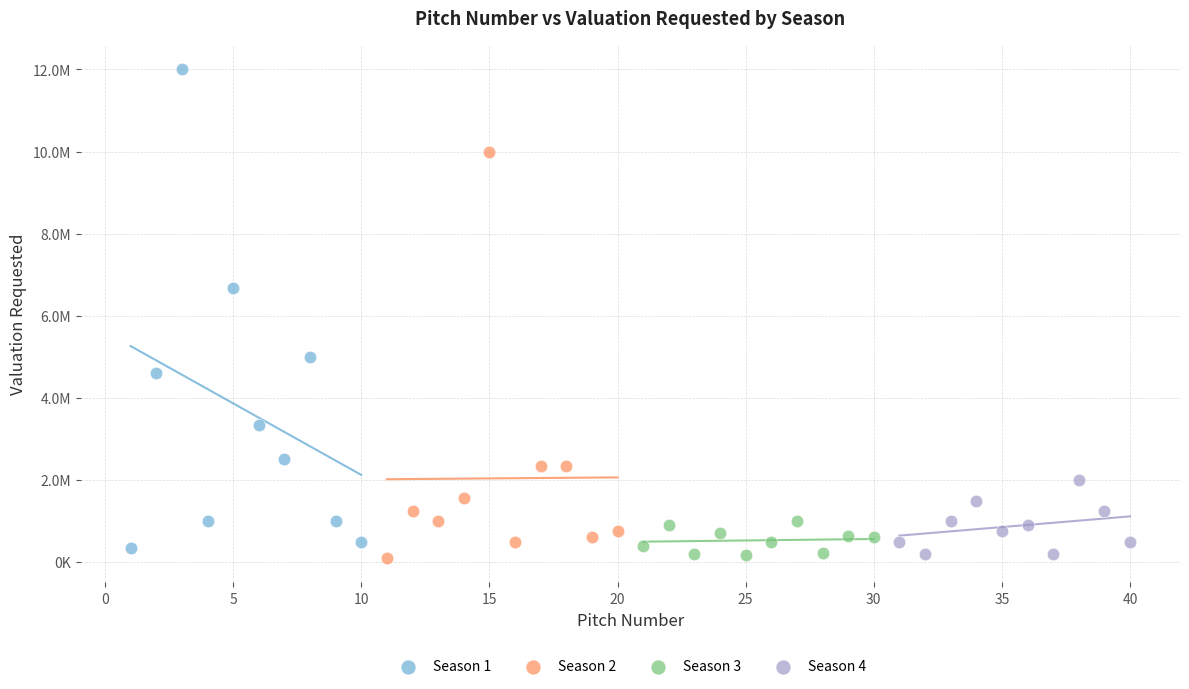

Which series contains the highest Y value?

Season 1